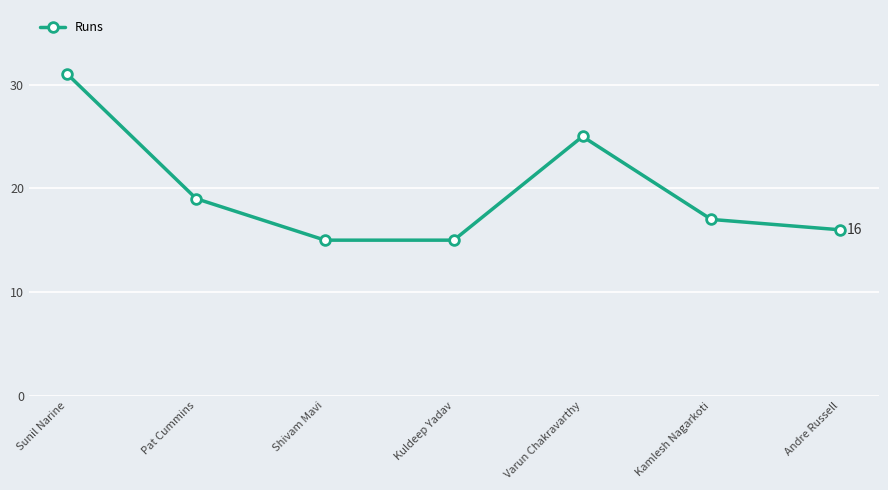

Where is the first local maximum?

Varun Chakravarthy